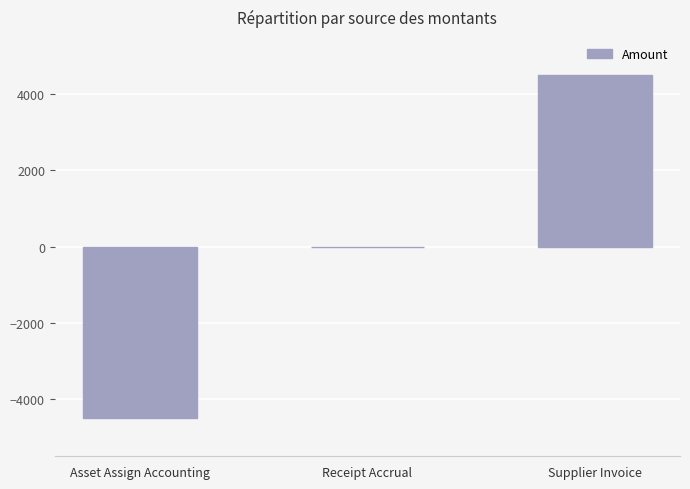

True or false: the data shows -5895.1 at Receipt Accrual.

False